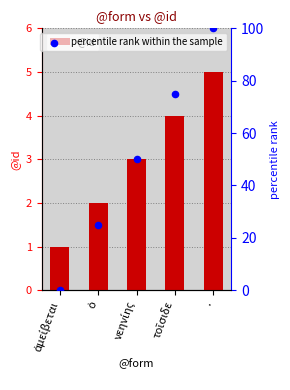

What is the total value across all series at ὁ?

27